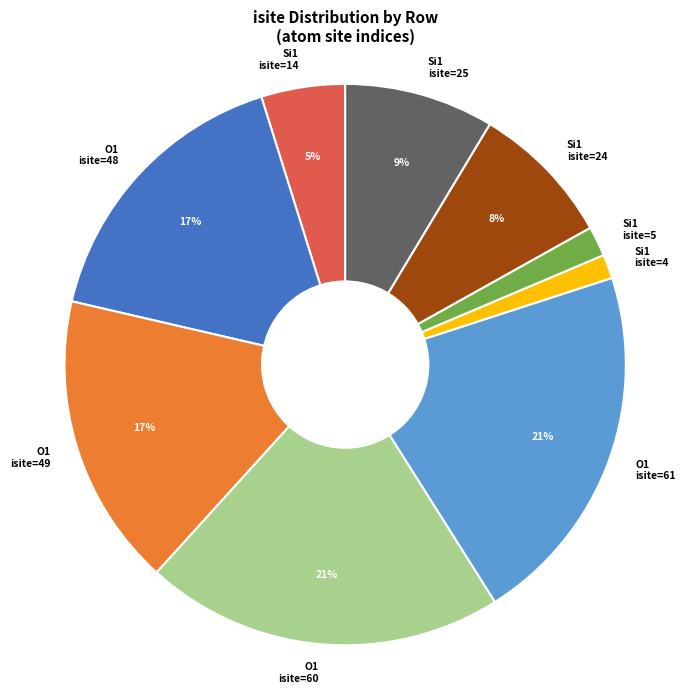

The O1 isite=49 slice represents 23% of the pie. True or false?

False